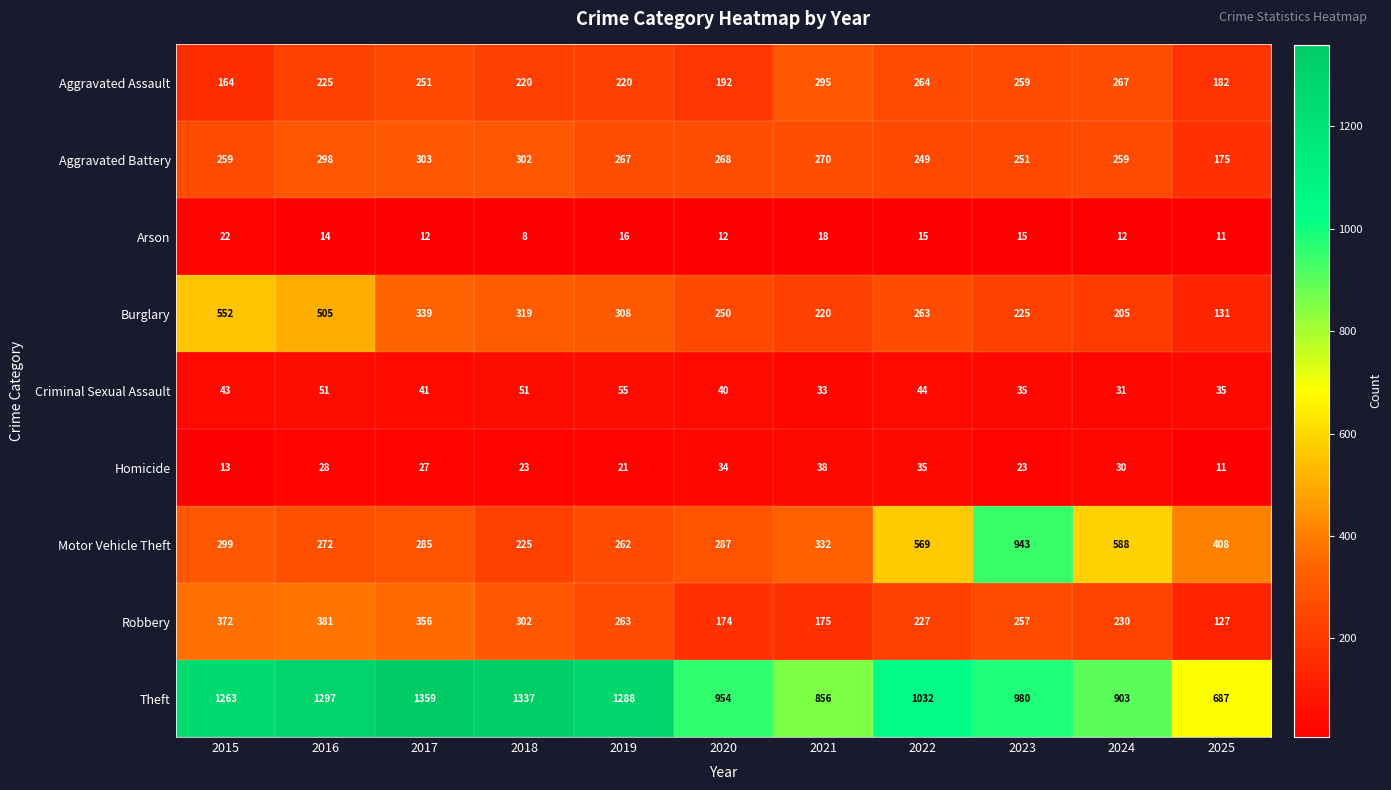

What is the smallest value displayed?

8